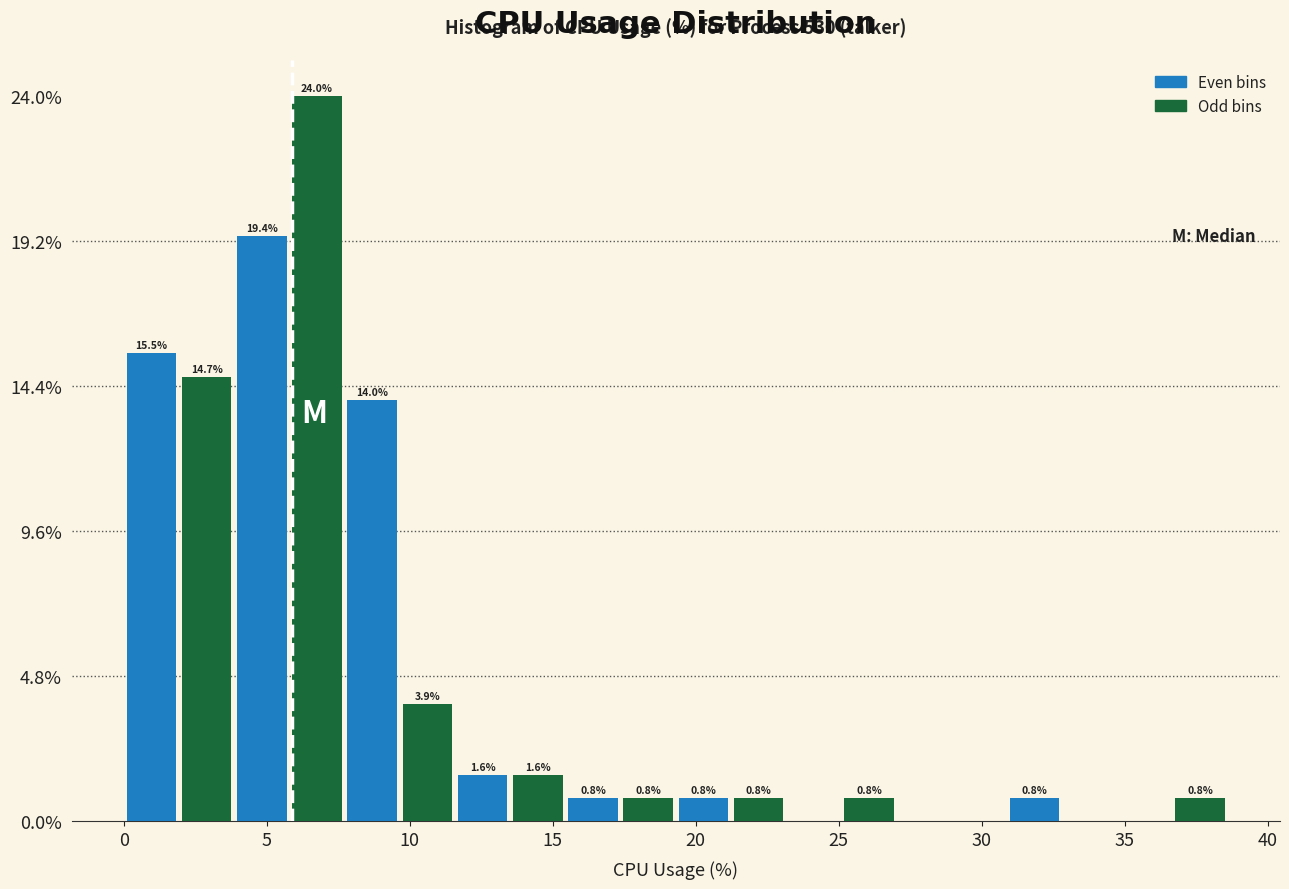

Around what value on the x-axis is the tallest bar? Give the approximate position of its centre, as read against the axis.

7.0